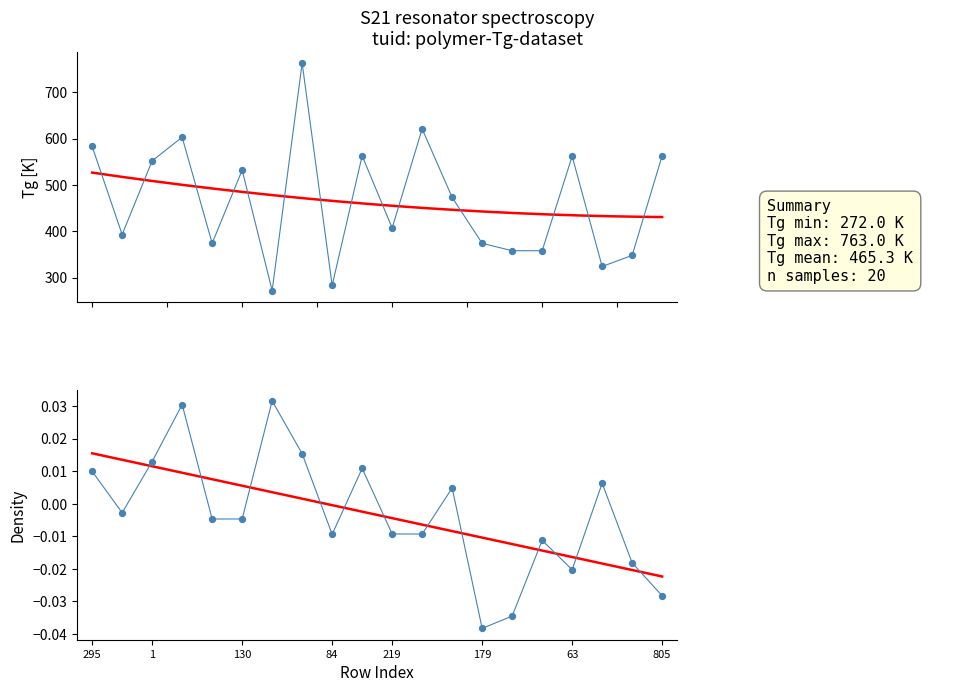

What is the ratio of the value at 63 to the value at 295?

1.0